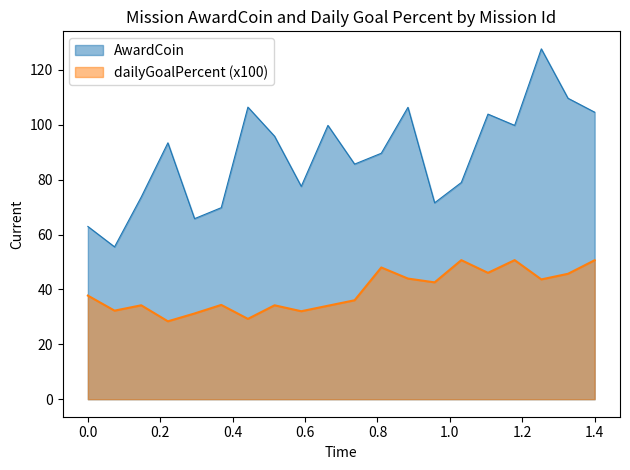

Which series has the largest total across all categories?

AwardCoin